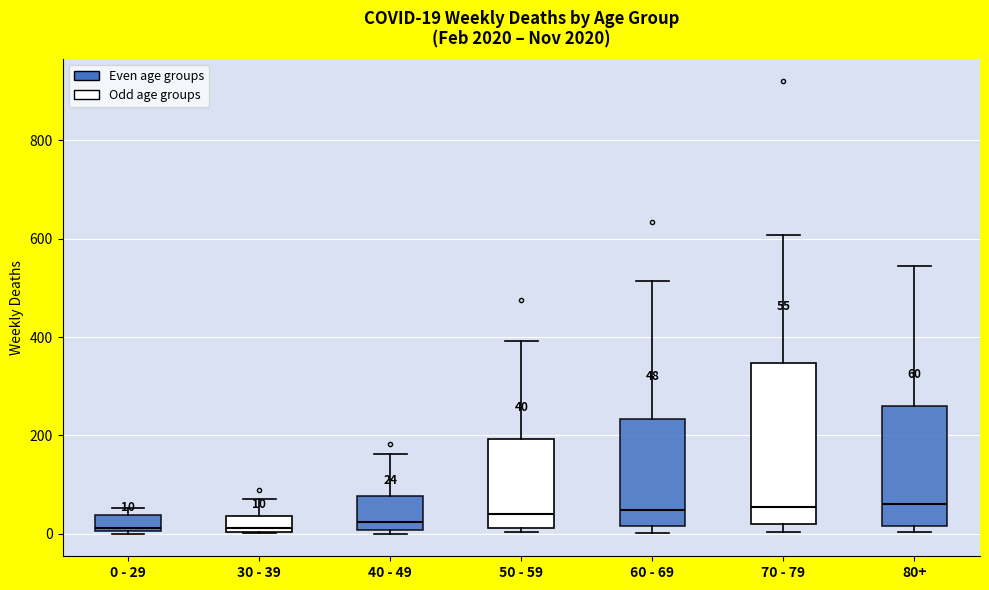

Which box is the tallest, from its lower edge to its upper edge?

70 - 79